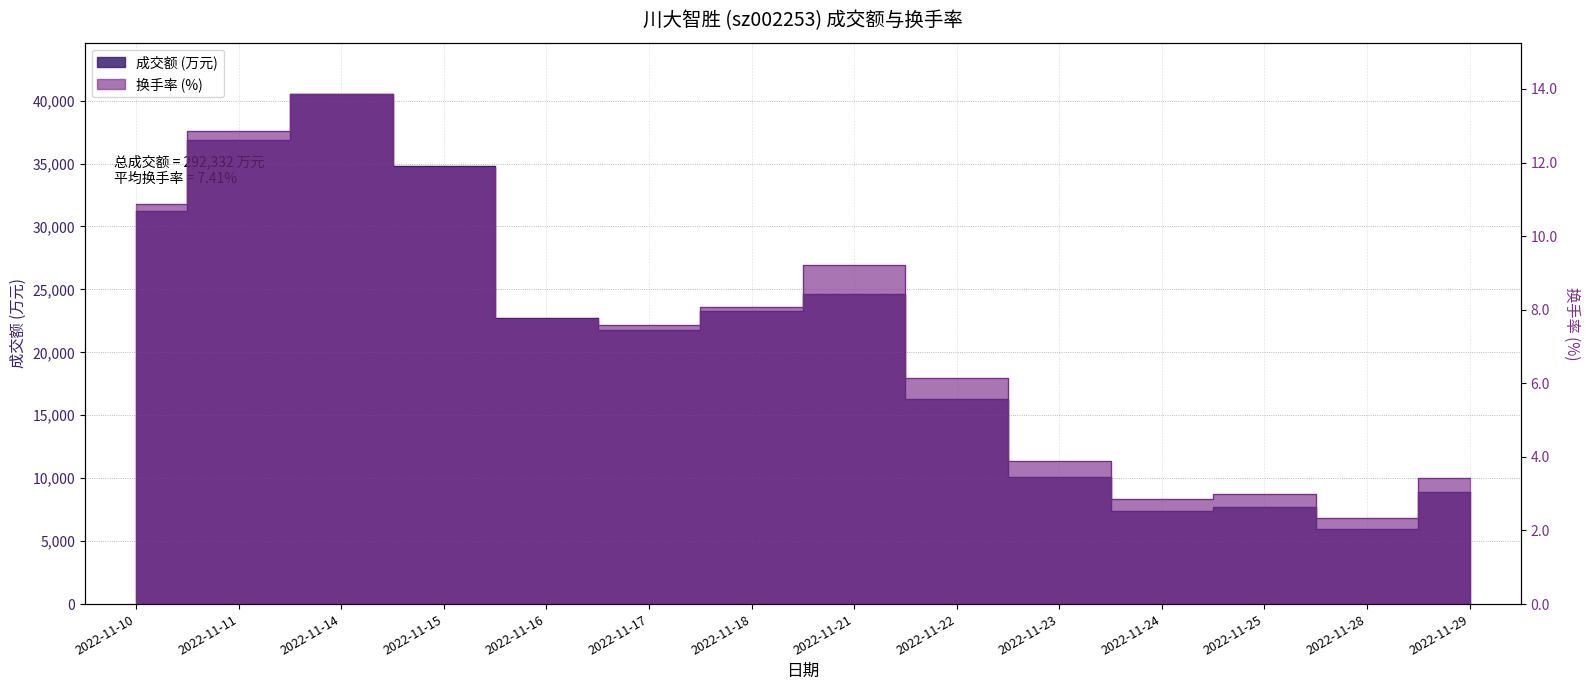

Reading left to right, transcribe all the data shown in this chart.

成交额(万元): 2022-11-10=31202.0	2022-11-11=36887.0	2022-11-14=40546.0	2022-11-15=34826.0	2022-11-16=22732.0	2022-11-17=21768.0	2022-11-18=23284.0	2022-11-21=24665.0	2022-11-22=16325.0	2022-11-23=10077.0	2022-11-24=7430.0	2022-11-25=7701.0	2022-11-28=5980.0	2022-11-29=8909.0
换手率: 2022-11-10=10.9	2022-11-11=12.9	2022-11-14=13.9	2022-11-15=11.8	2022-11-16=7.8	2022-11-17=7.6	2022-11-18=8.1	2022-11-21=9.2	2022-11-22=6.1	2022-11-23=3.9	2022-11-24=2.9	2022-11-25=3.0	2022-11-28=2.3	2022-11-29=3.4